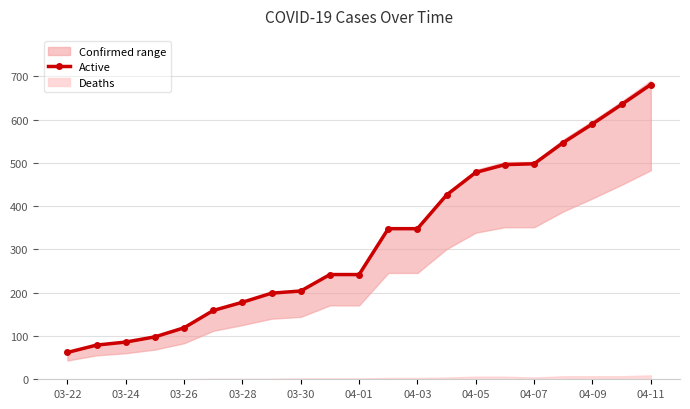

How many values in the Active series are below 242?

9